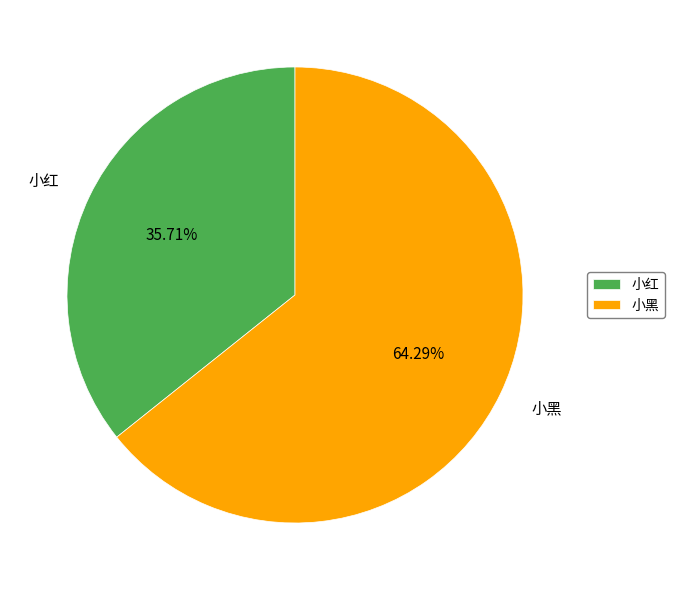

Which slice is the smallest?

小红